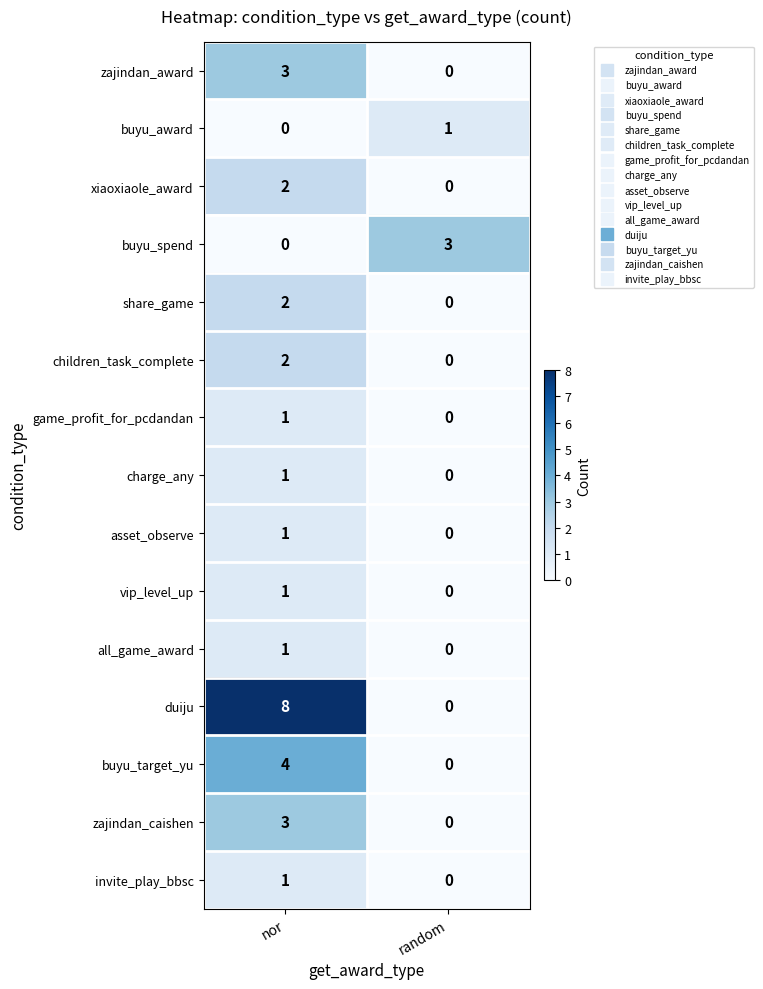

Rank the categories by game_profit_for_pcdandan value from lowest to highest.

random, nor